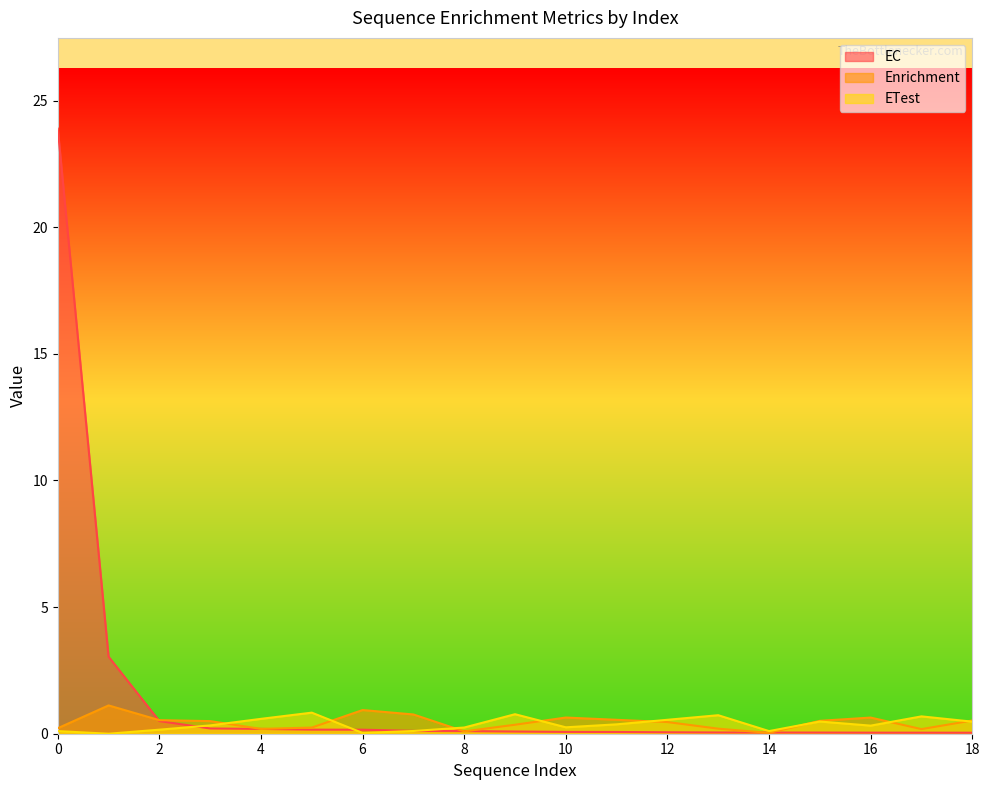

How many interior local peaks does the ETest series have?

5